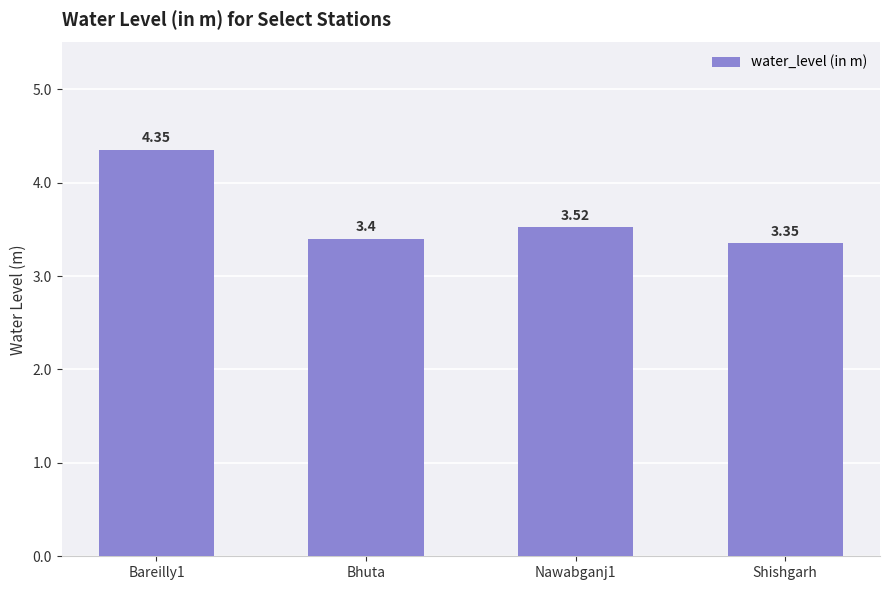

True or false: the data shows 5.9 at Bhuta.

False